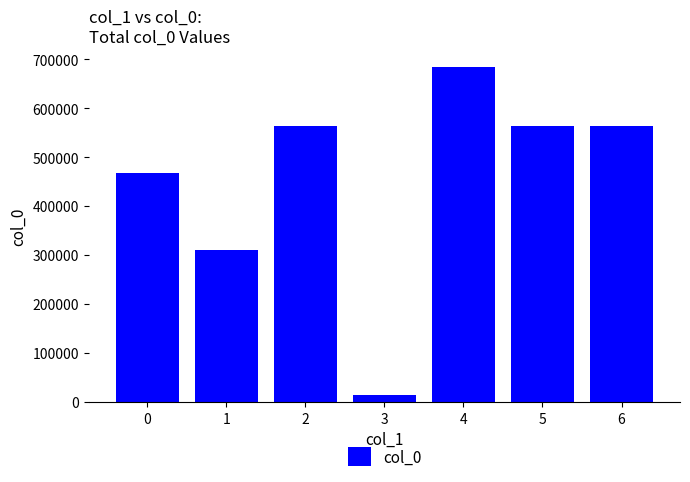

What is the approximate value at 2, to the nearest 50?

563800